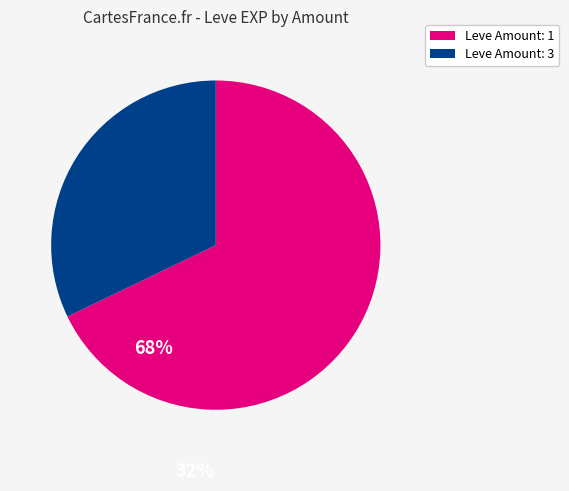

Is there a majority slice in this chart?

Yes